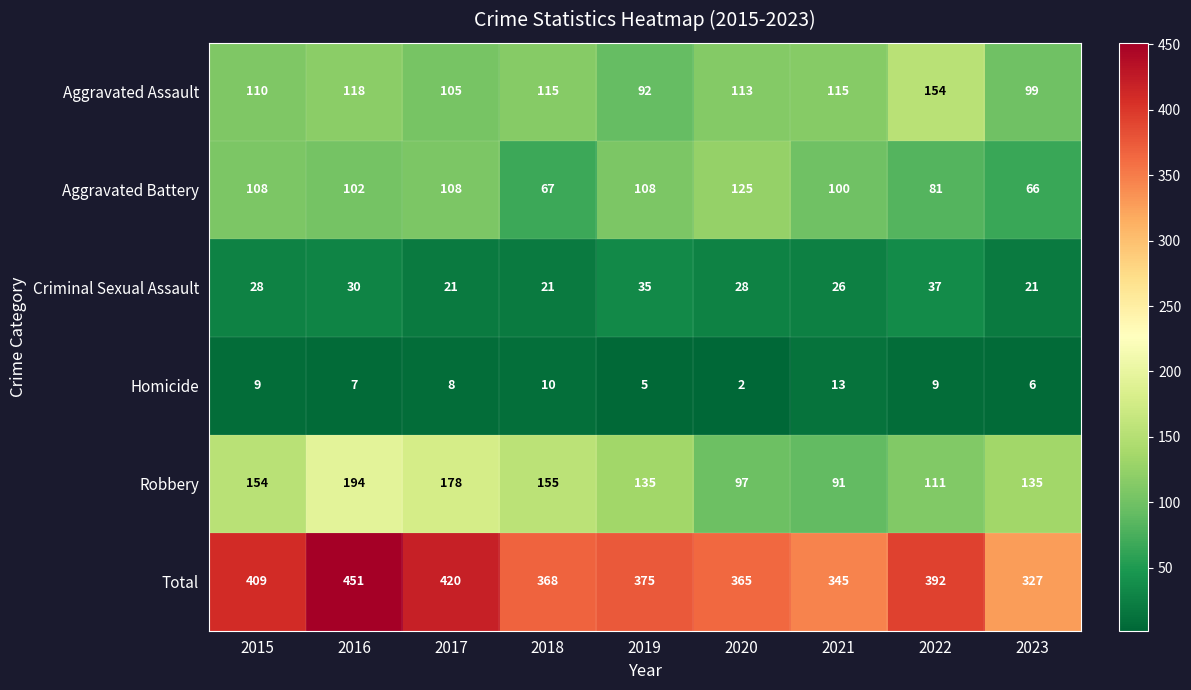

At which category is the sum across all series the highest?

2016